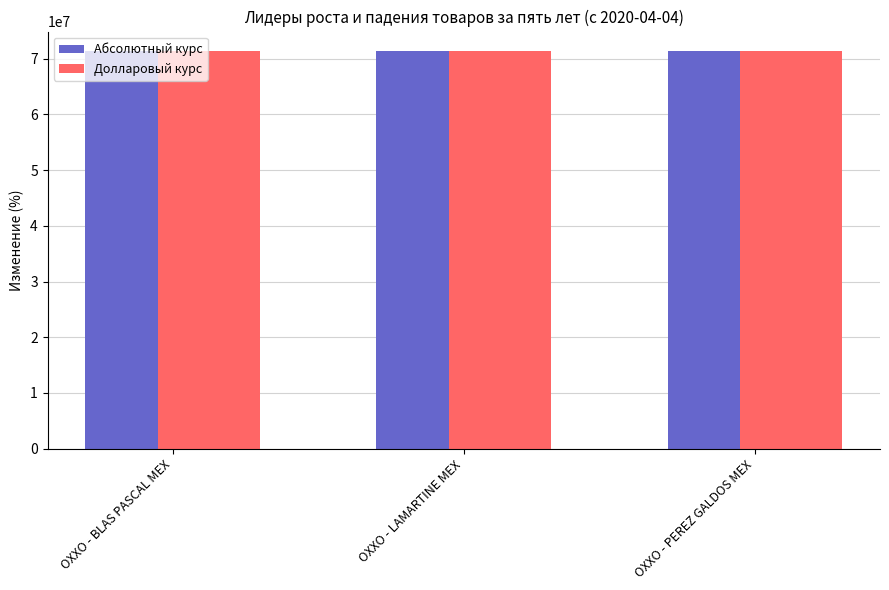

What is the spread (max minus min) of values at OXXO - LAMARTINE MEX?

1000